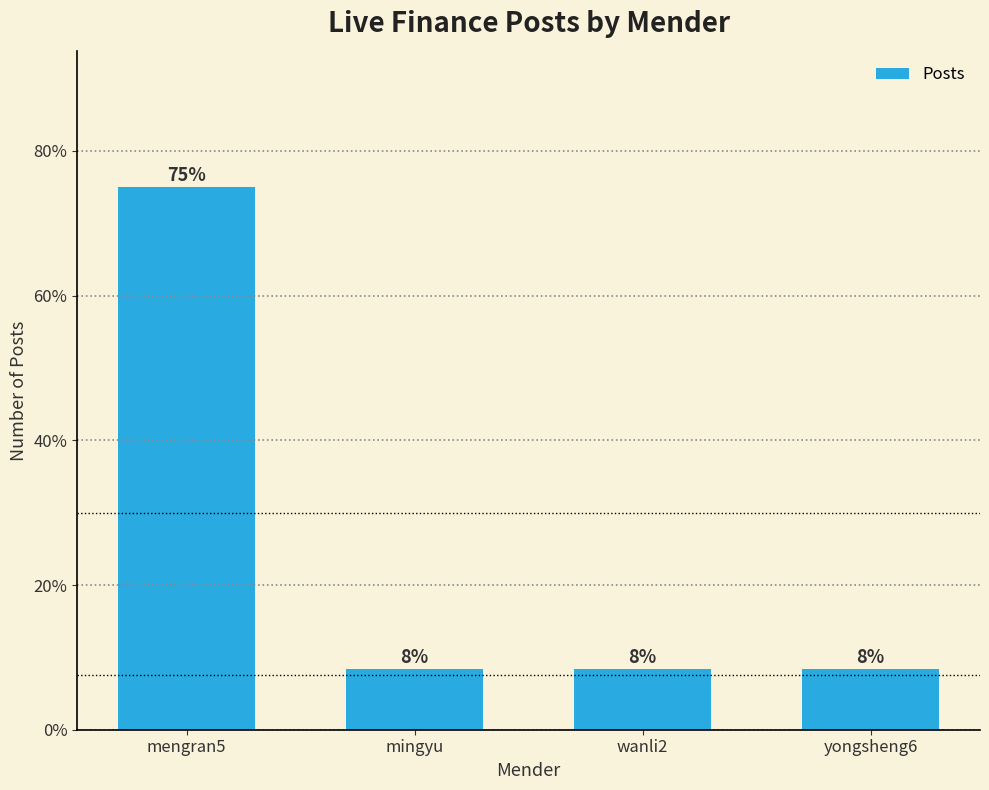

Reading left to right, transcribe all the data shown in this chart.

75.0	8.3	8.3	8.3